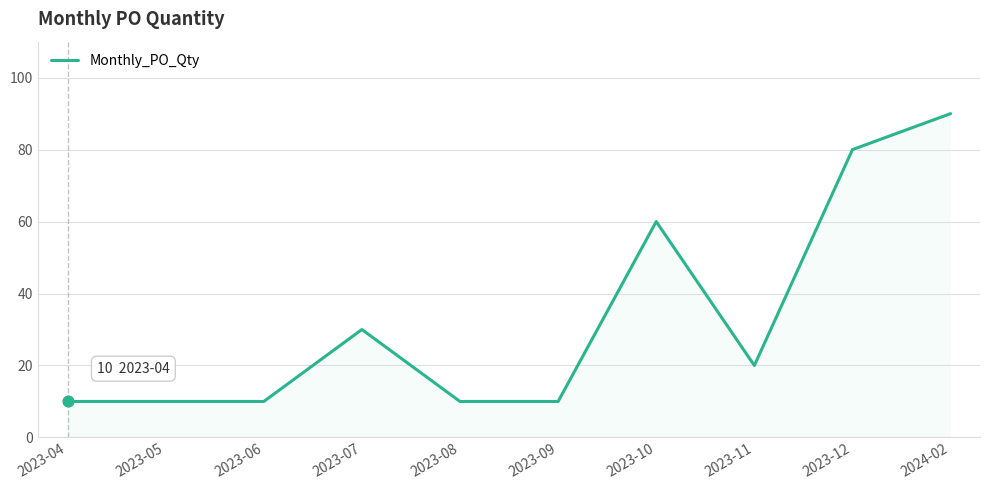

What is the change in value from 2023-09 to 2023-10?

+50